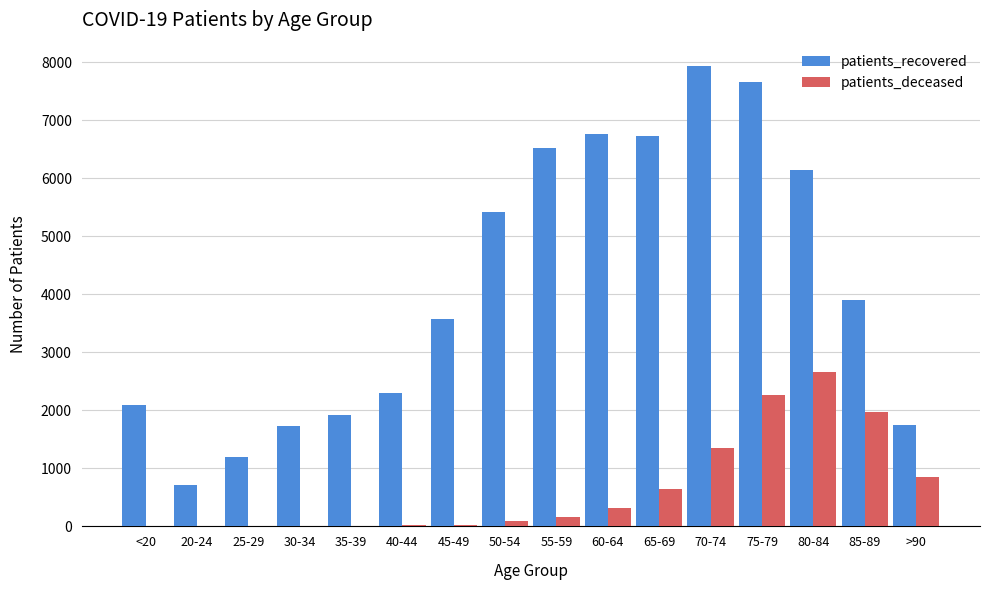

What is the sum of all patients_recovered values?

66280